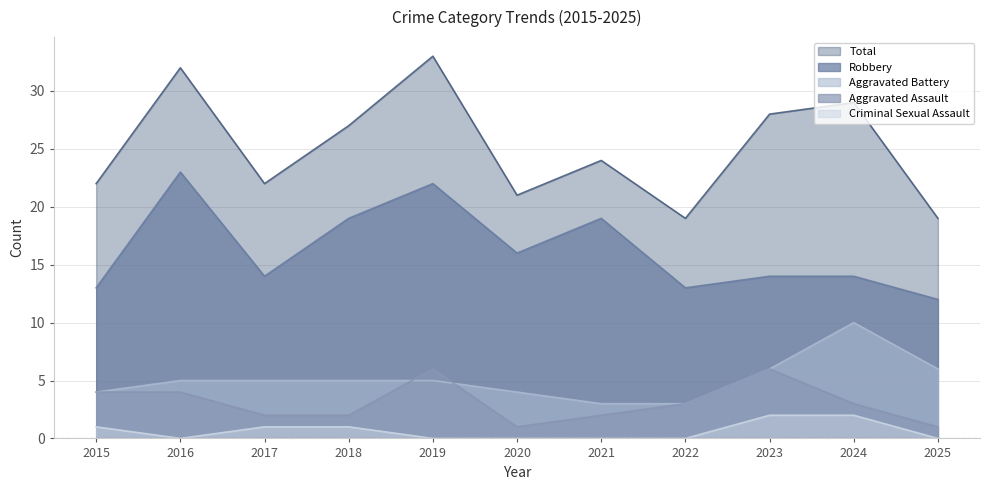

Rank the series at 2022 from highest to lowest value.

Total, Robbery, Aggravated Assault, Aggravated Battery, Criminal Sexual Assault